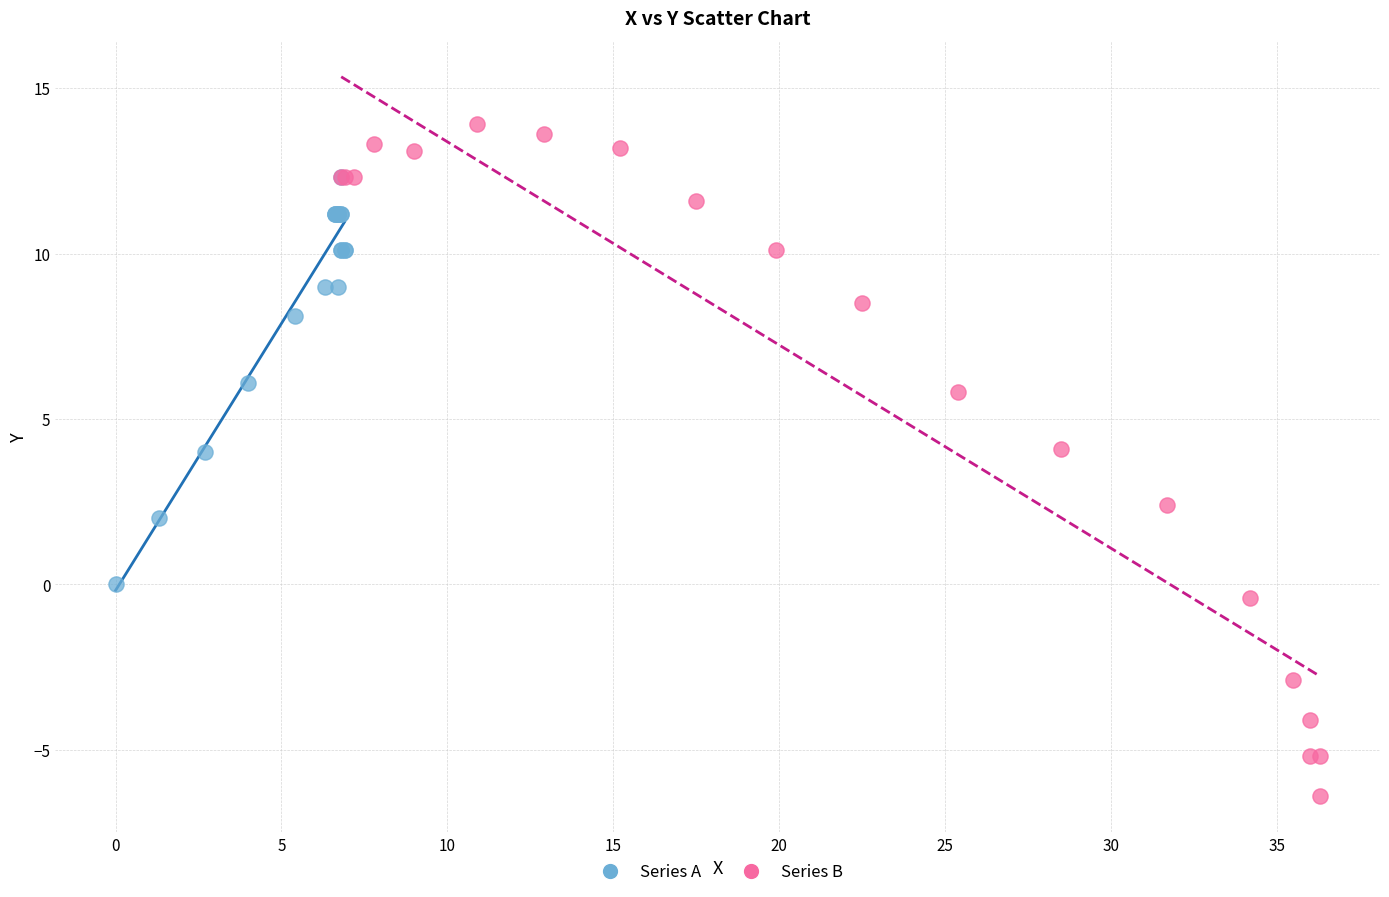

Which series contains the highest Y value?

Series B